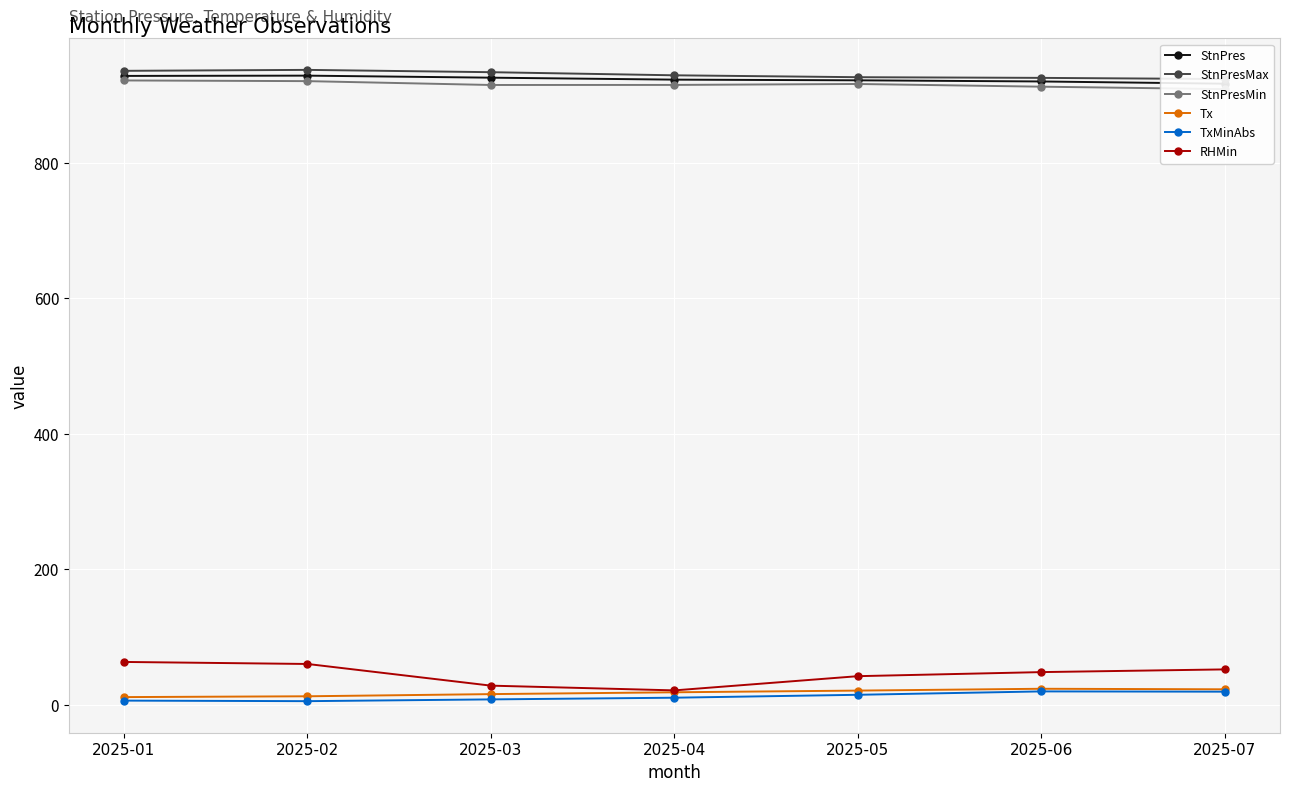

Which series has the widest spread of values?

RHMin